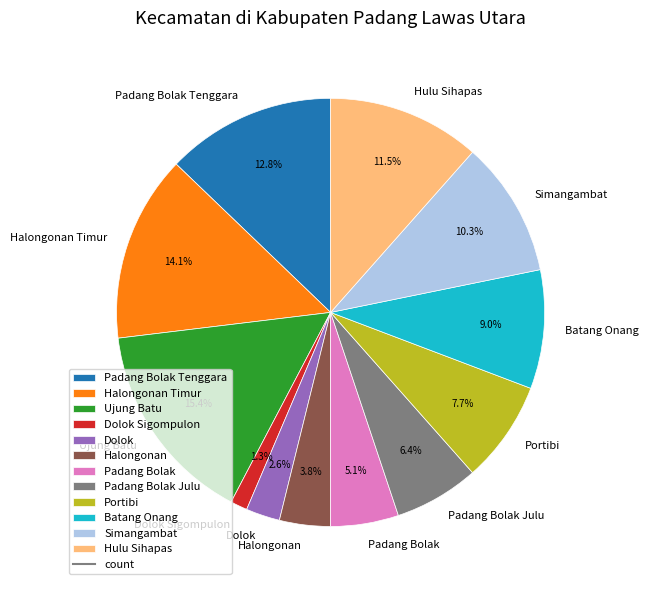

Count the number of slices in the pie.

12